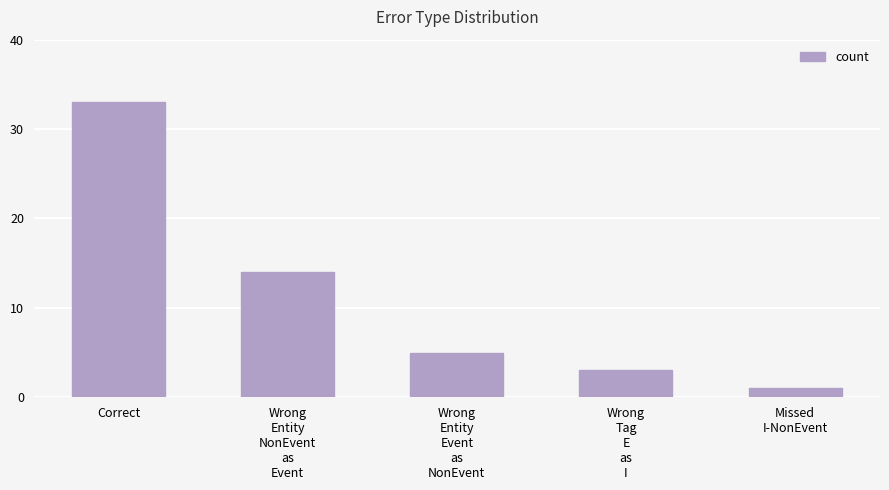

What is the label of the 2nd bar from the left?

Wrong
Entity
NonEvent
as
Event